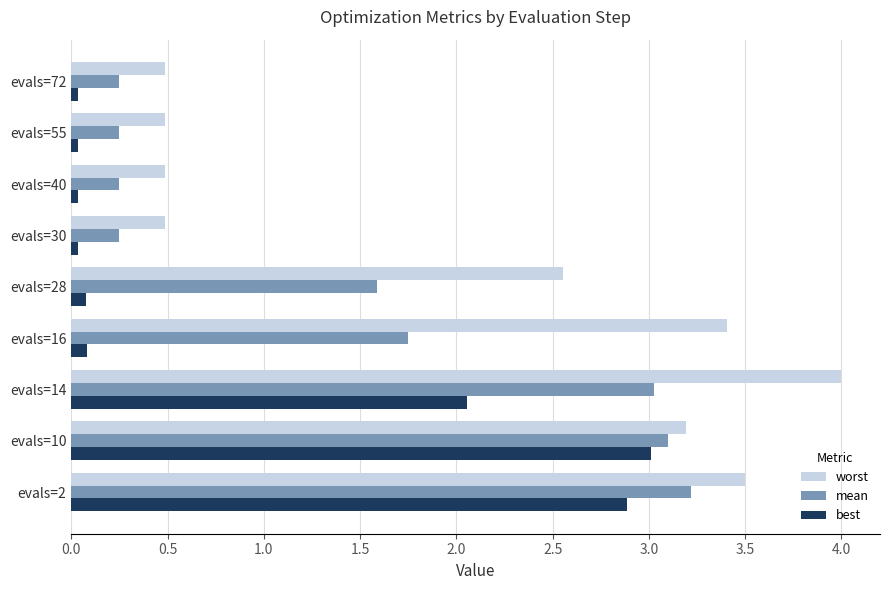

Which series has the largest range (max minus min)?

worst